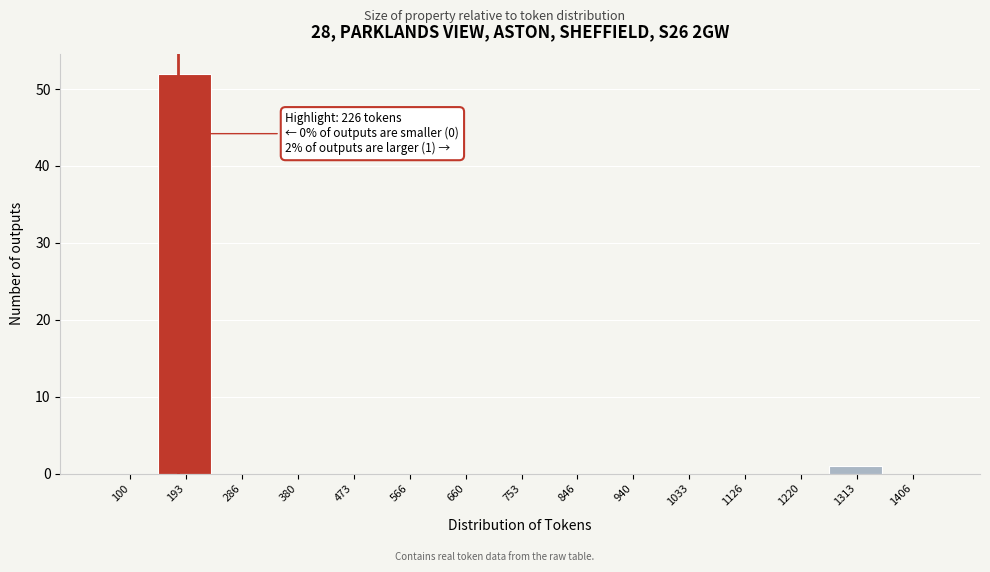

Reading right to left, extract all data points from this chart.

1406=0	1313=1	1220=0	1126=0	1033=0	940=0	846=0	753=0	660=0	566=0	473=0	380=0	286=0	193=52	100=0